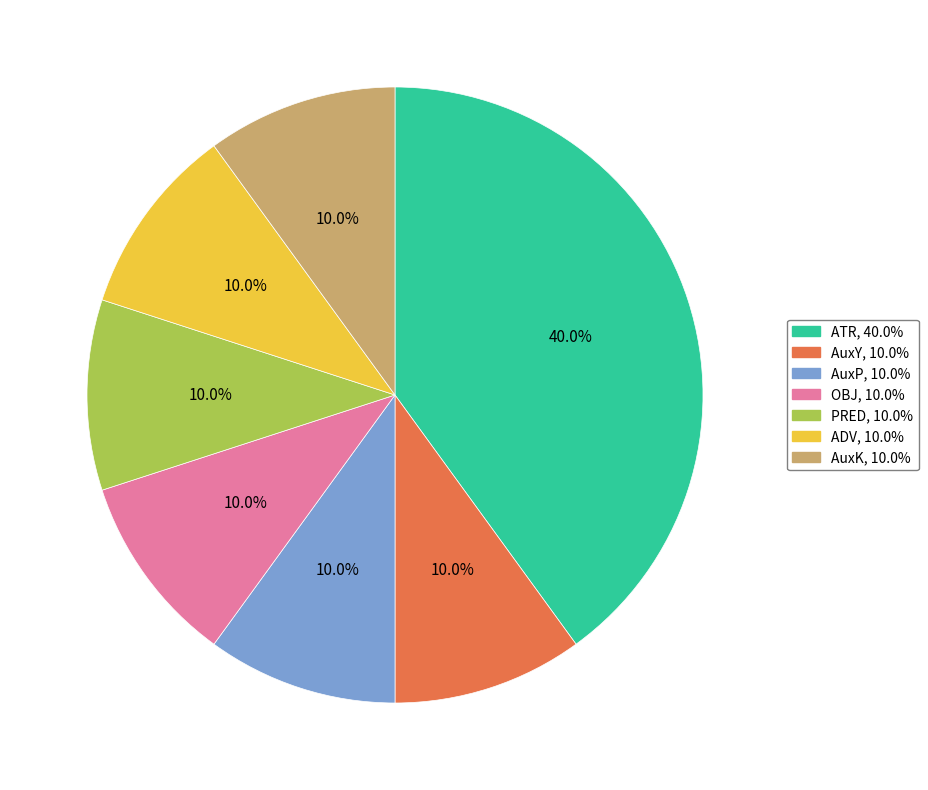

True or false: AuxK accounts for 1% of the total.

False